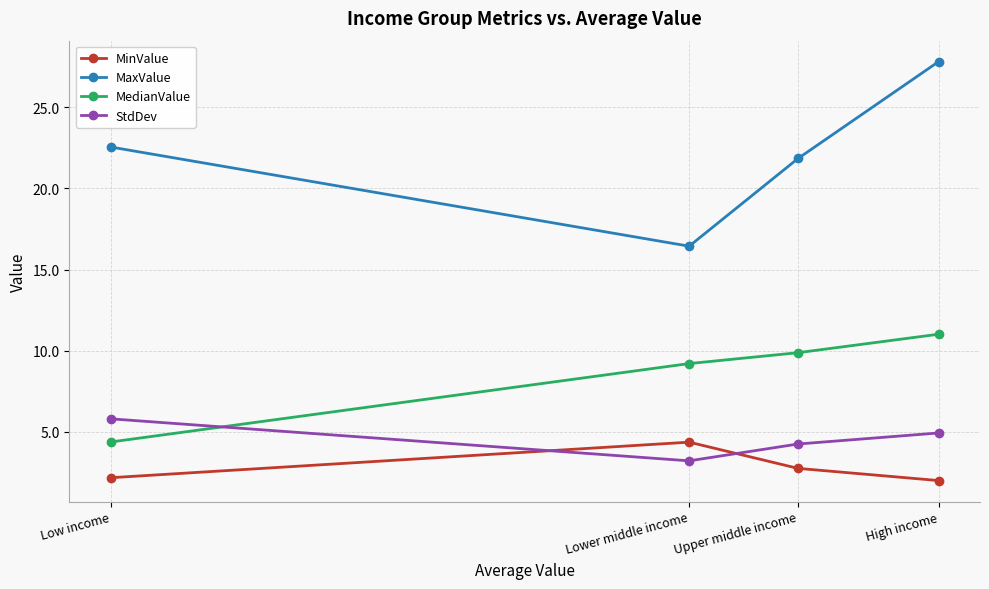

How many intersections are there between StdDev and MinValue?

2